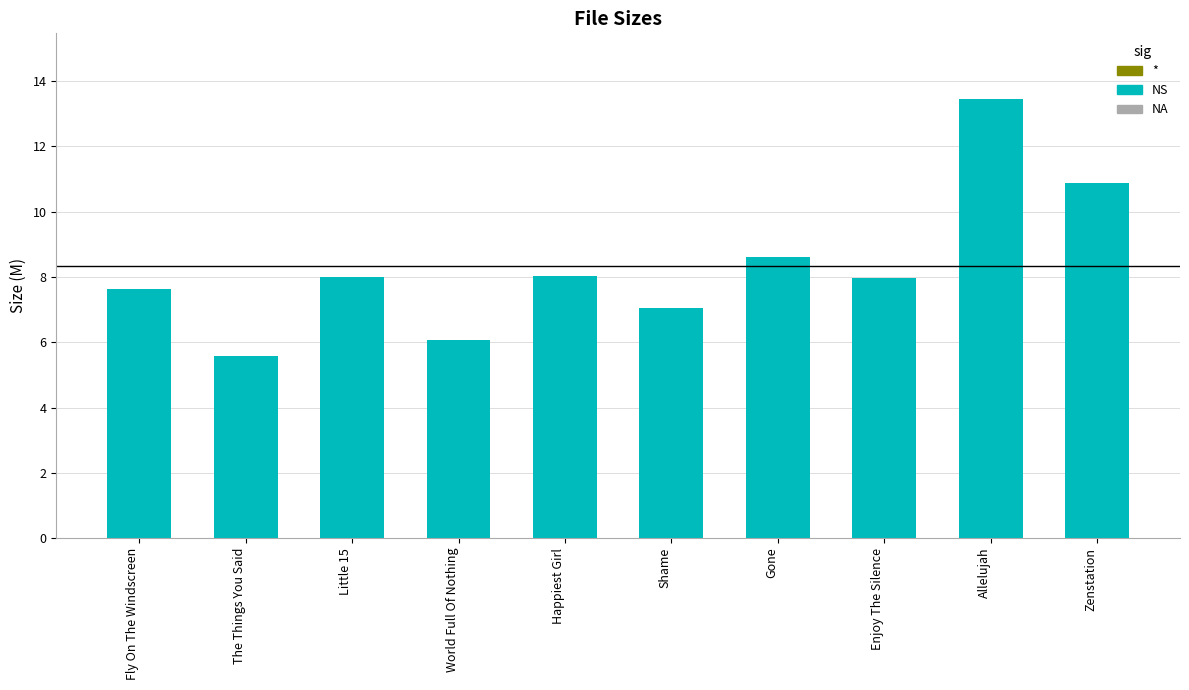

What is the difference between the values at Allelujah and World Full Of Nothing?

7.4